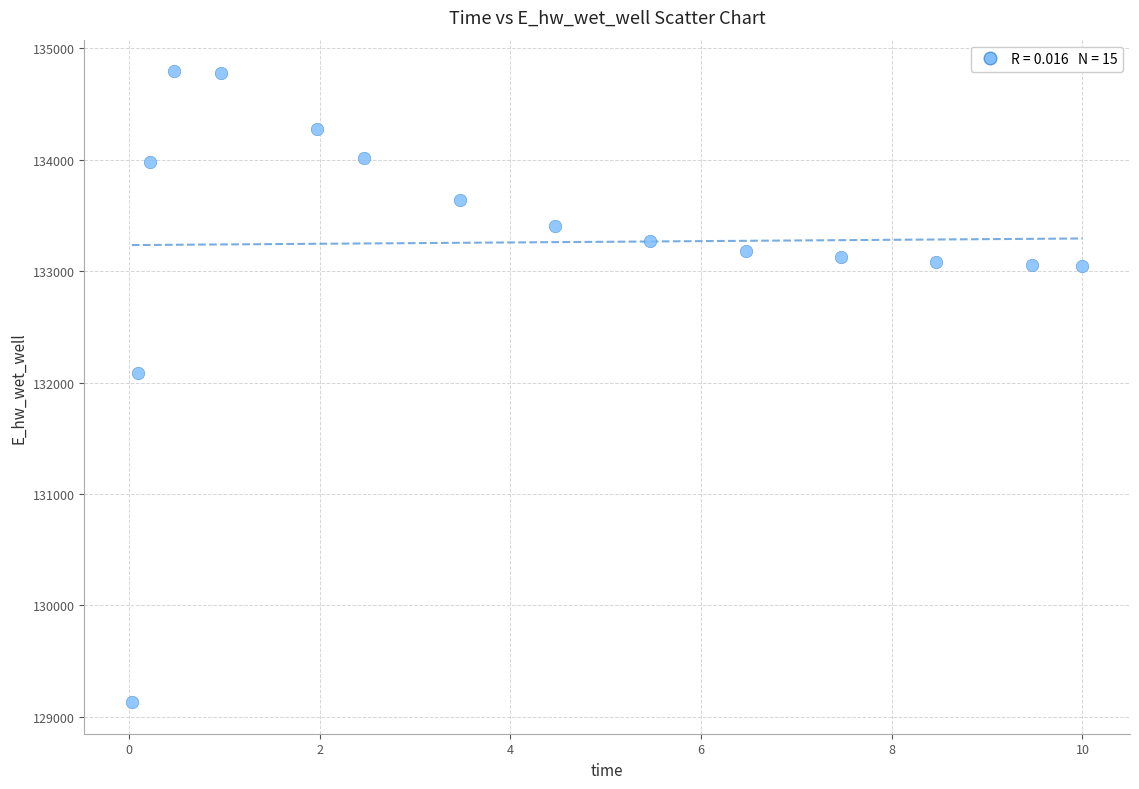

What Y value in the scatter plot is closest to 131963?

132086.6